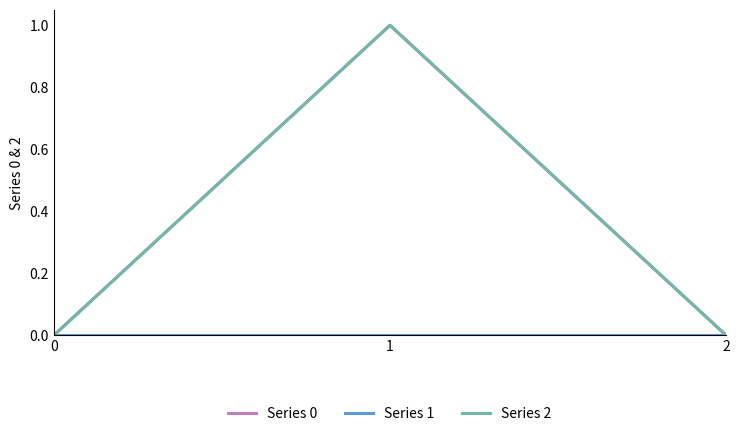

At how many categories does at least one series exceed 0?

1